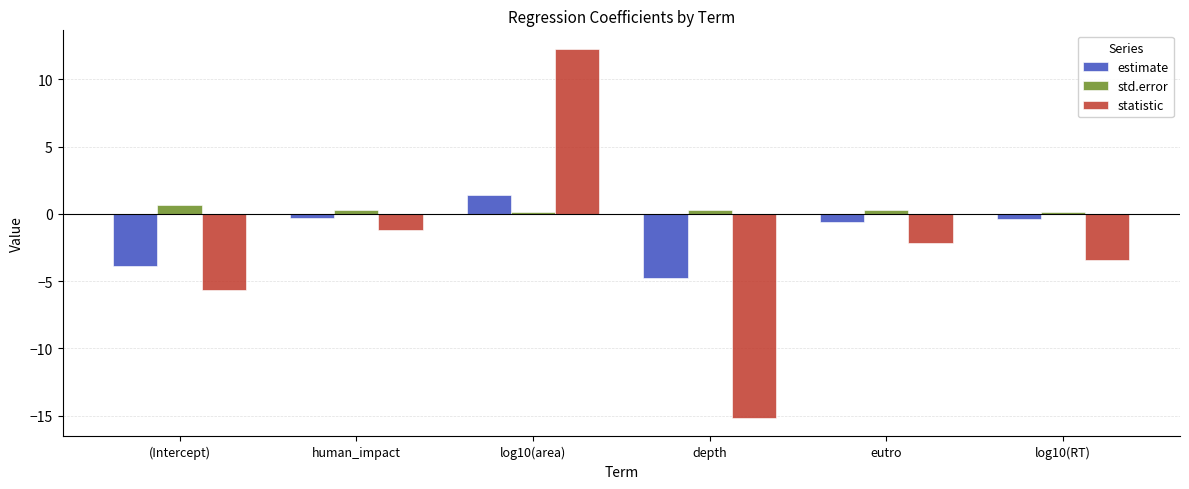

Which series changed the most between human_impact and depth?

statistic